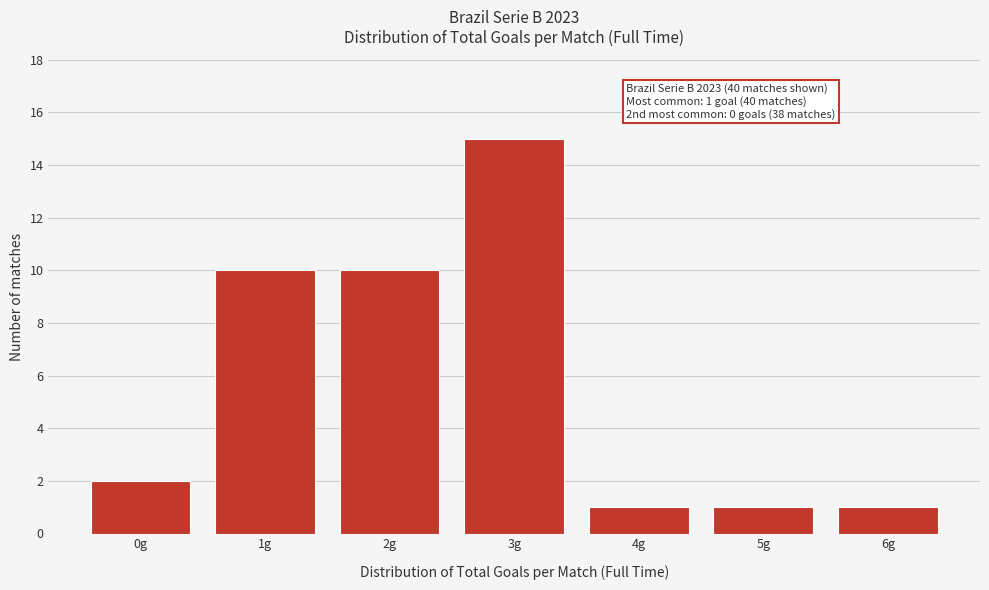

Reading right to left, extract all data points from this chart.

1	1	1	15	10	10	2